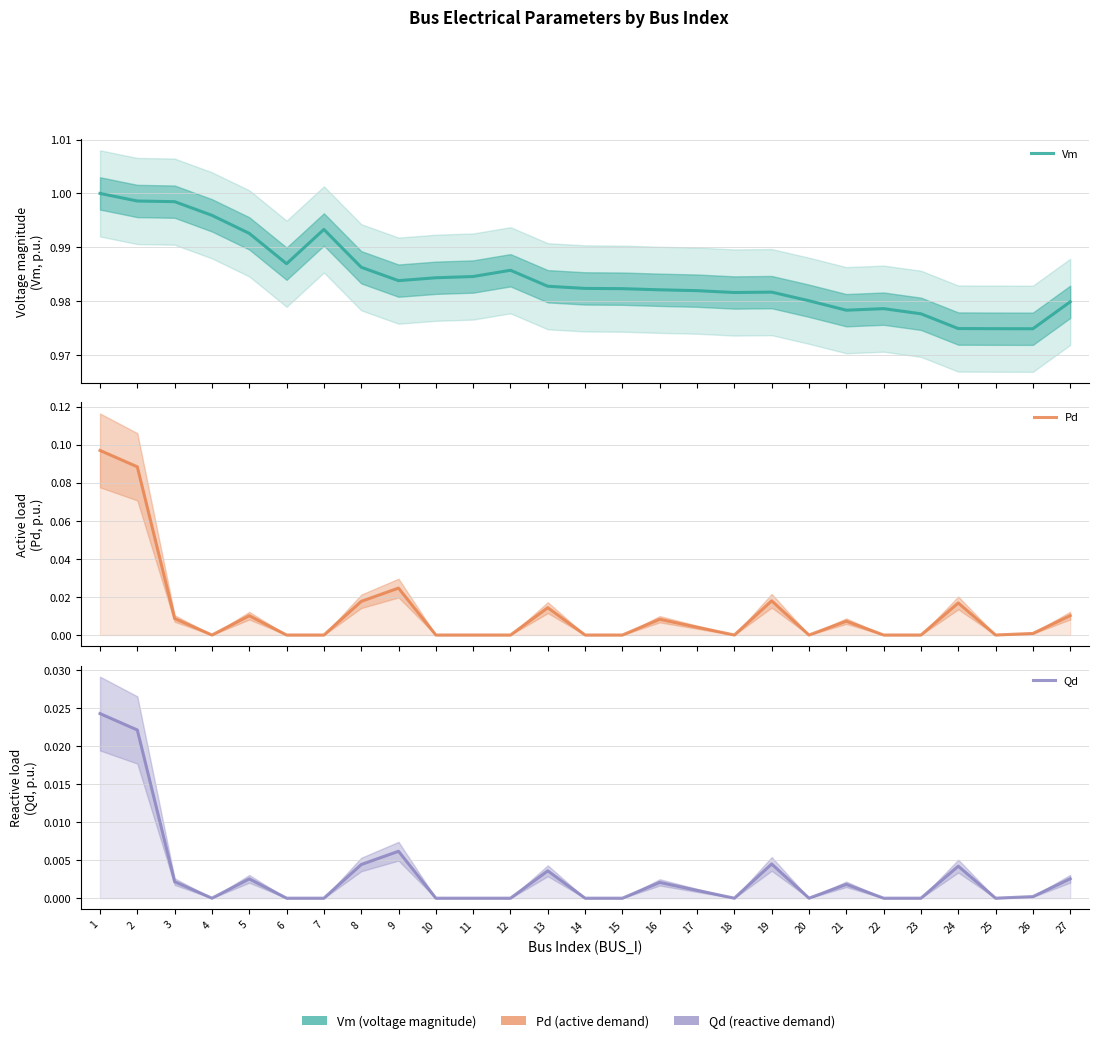

What is the average value of the Vm series?

1.0